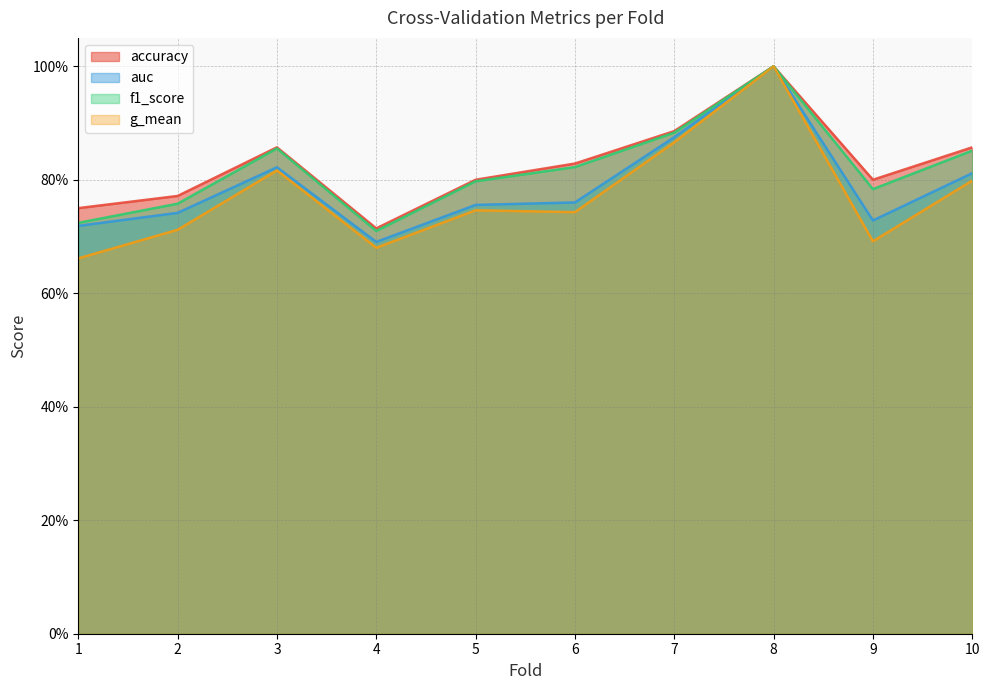

Count the number of categories in the chart.

10